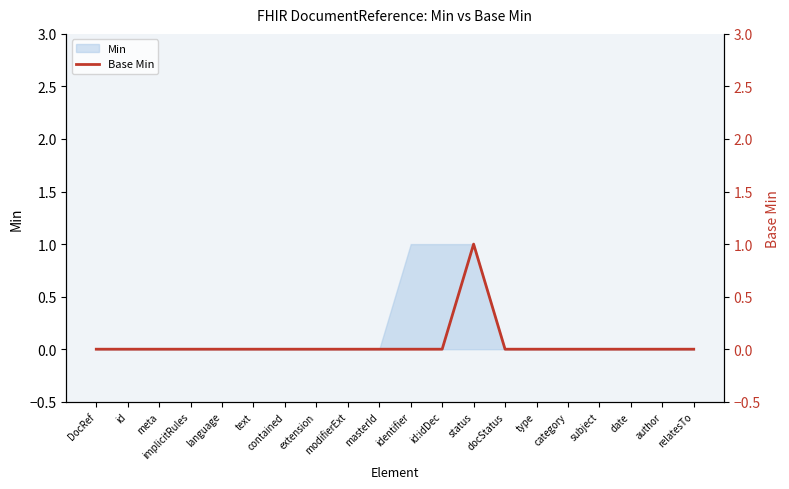

At which label is the value closest to 0?

DocRef